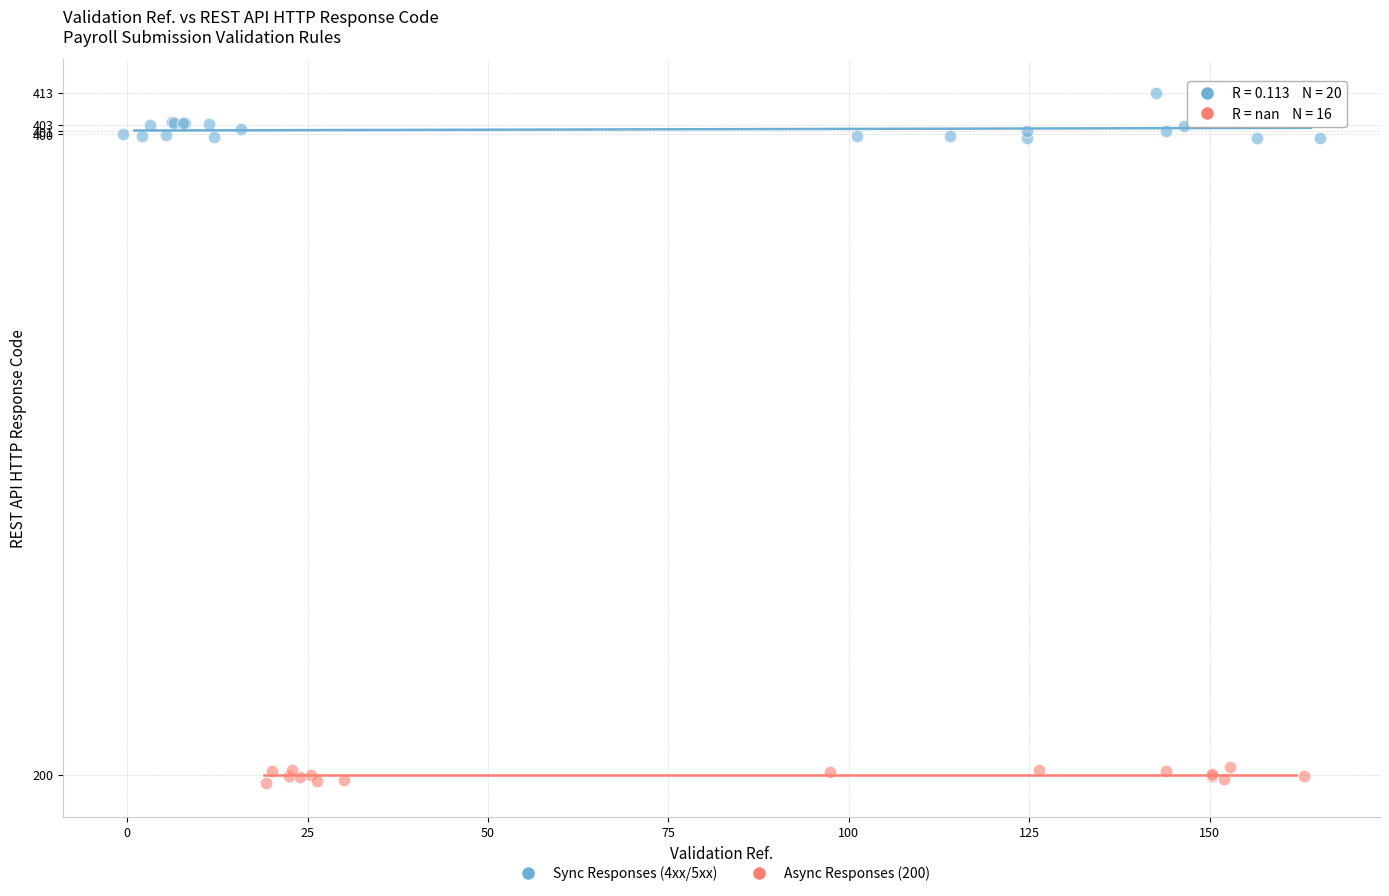

Which series contains the highest Y value?

Sync Responses (4xx/5xx)